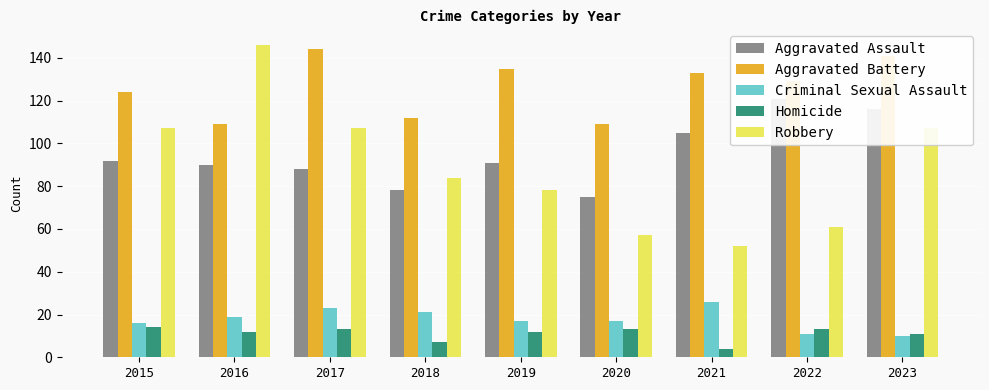

What is the difference between the maximum and minimum values in the Homicide series?

10